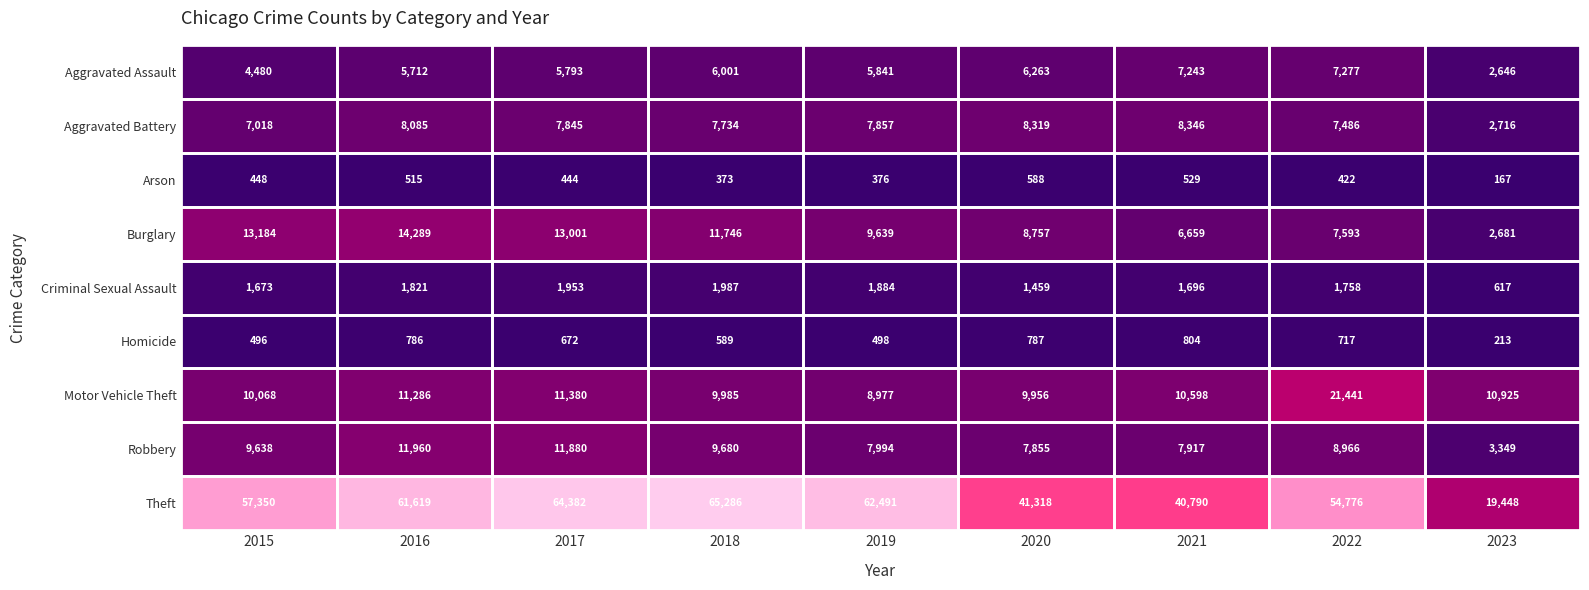

What is the difference between the maximum and minimum values in the Homicide series?

591